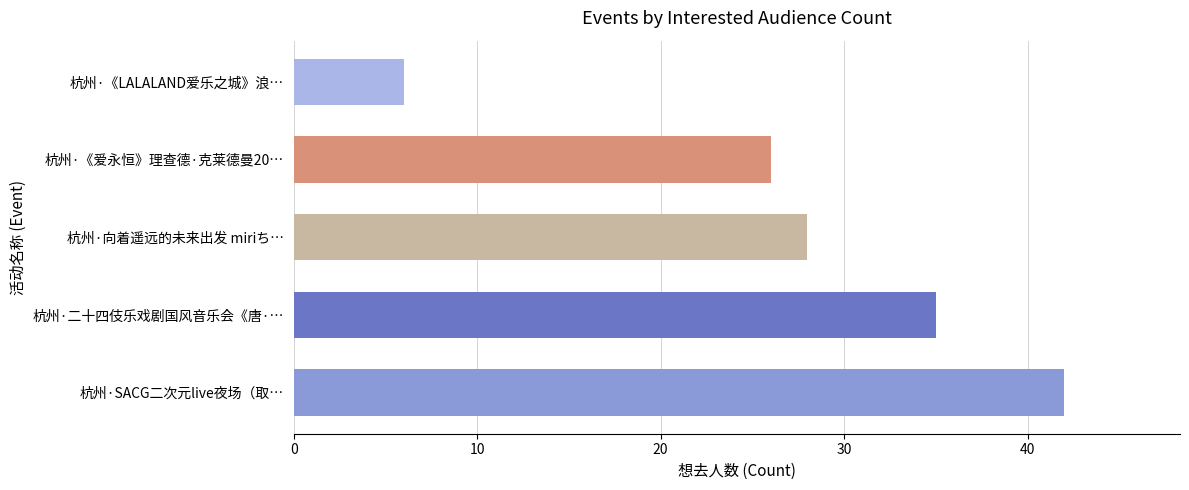

What is the greatest value displayed?

42